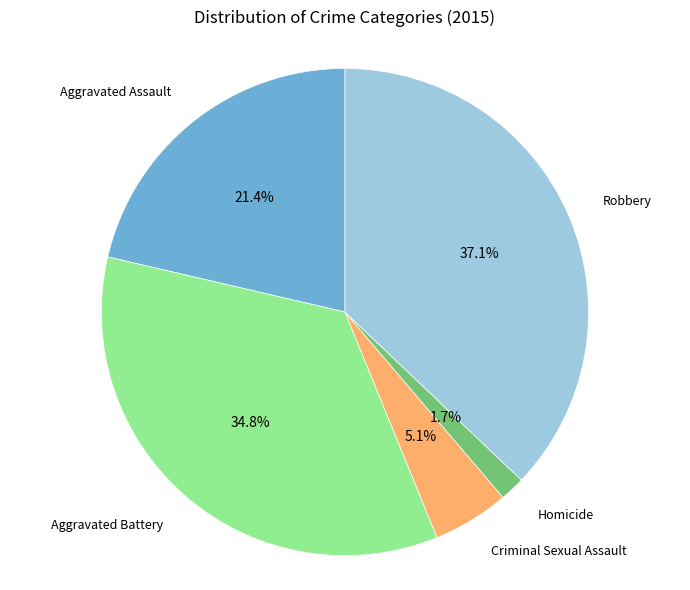

Is there any slice that represents more than half of the pie?

No